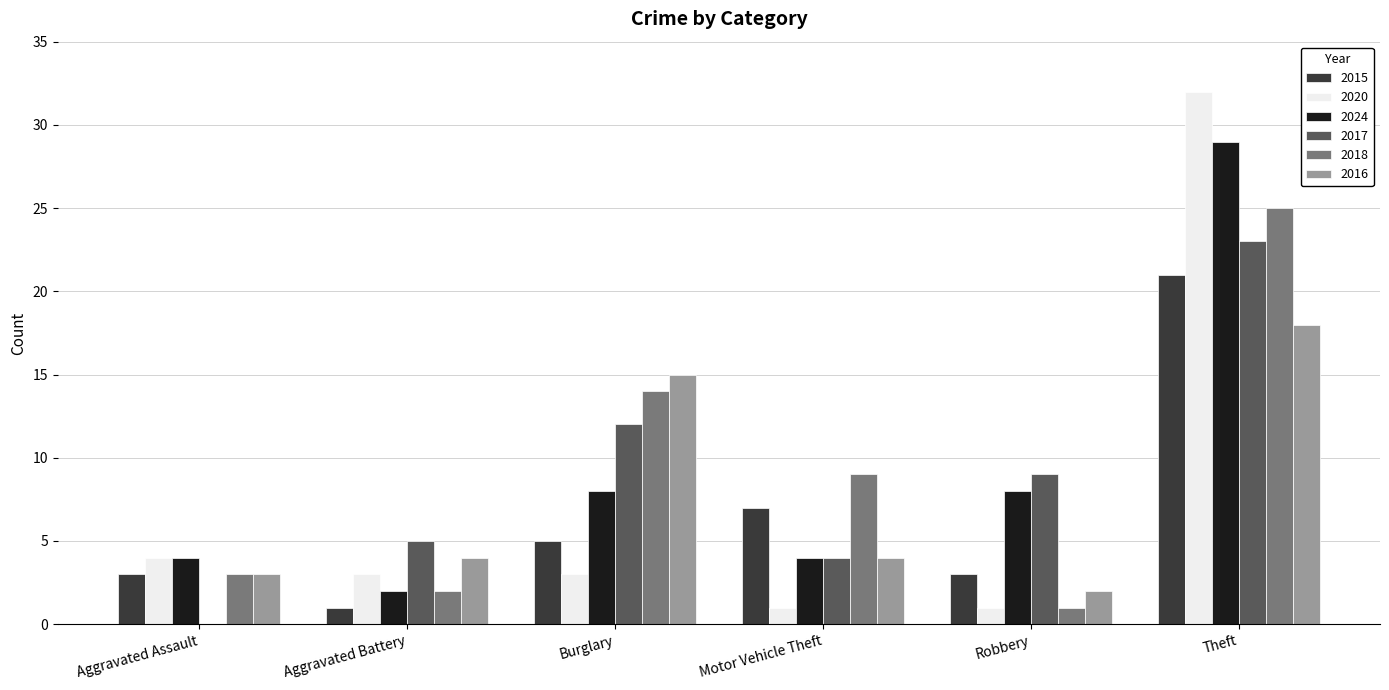

What is the approximate value of 2018 at Aggravated Assault?

3